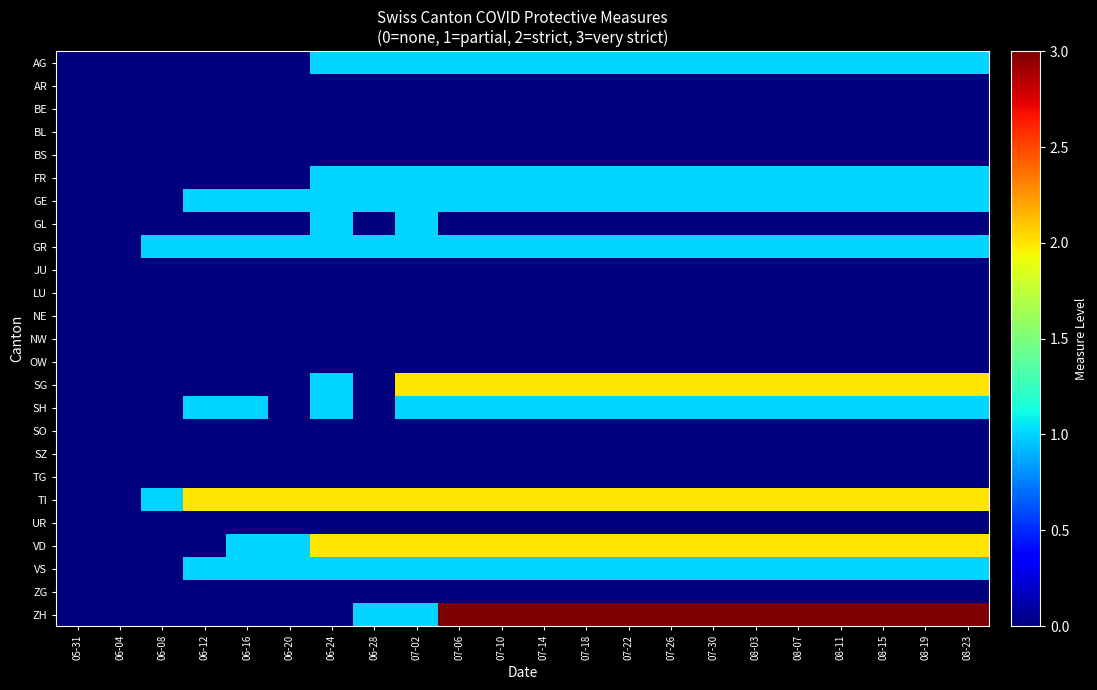

Reading left to right, transcribe all the data shown in this chart.

AG: 05-31=0	06-04=0	06-08=0	06-12=0	06-16=0	06-20=0	06-24=1	06-28=1	07-02=1	07-06=1	07-10=1	07-14=1	07-18=1	07-22=1	07-26=1	07-30=1	08-03=1	08-07=1	08-11=1	08-15=1	08-19=1	08-23=1
AR: 05-31=0	06-04=0	06-08=0	06-12=0	06-16=0	06-20=0	06-24=0	06-28=0	07-02=0	07-06=0	07-10=0	07-14=0	07-18=0	07-22=0	07-26=0	07-30=0	08-03=0	08-07=0	08-11=0	08-15=0	08-19=0	08-23=0
BE: 05-31=0	06-04=0	06-08=0	06-12=0	06-16=0	06-20=0	06-24=0	06-28=0	07-02=0	07-06=0	07-10=0	07-14=0	07-18=0	07-22=0	07-26=0	07-30=0	08-03=0	08-07=0	08-11=0	08-15=0	08-19=0	08-23=0
BL: 05-31=0	06-04=0	06-08=0	06-12=0	06-16=0	06-20=0	06-24=0	06-28=0	07-02=0	07-06=0	07-10=0	07-14=0	07-18=0	07-22=0	07-26=0	07-30=0	08-03=0	08-07=0	08-11=0	08-15=0	08-19=0	08-23=0
BS: 05-31=0	06-04=0	06-08=0	06-12=0	06-16=0	06-20=0	06-24=0	06-28=0	07-02=0	07-06=0	07-10=0	07-14=0	07-18=0	07-22=0	07-26=0	07-30=0	08-03=0	08-07=0	08-11=0	08-15=0	08-19=0	08-23=0
FR: 05-31=0	06-04=0	06-08=0	06-12=0	06-16=0	06-20=0	06-24=1	06-28=1	07-02=1	07-06=1	07-10=1	07-14=1	07-18=1	07-22=1	07-26=1	07-30=1	08-03=1	08-07=1	08-11=1	08-15=1	08-19=1	08-23=1
GE: 05-31=0	06-04=0	06-08=0	06-12=1	06-16=1	06-20=1	06-24=1	06-28=1	07-02=1	07-06=1	07-10=1	07-14=1	07-18=1	07-22=1	07-26=1	07-30=1	08-03=1	08-07=1	08-11=1	08-15=1	08-19=1	08-23=1
GL: 05-31=0	06-04=0	06-08=0	06-12=0	06-16=0	06-20=0	06-24=1	06-28=0	07-02=1	07-06=0	07-10=0	07-14=0	07-18=0	07-22=0	07-26=0	07-30=0	08-03=0	08-07=0	08-11=0	08-15=0	08-19=0	08-23=0
GR: 05-31=0	06-04=0	06-08=1	06-12=1	06-16=1	06-20=1	06-24=1	06-28=1	07-02=1	07-06=1	07-10=1	07-14=1	07-18=1	07-22=1	07-26=1	07-30=1	08-03=1	08-07=1	08-11=1	08-15=1	08-19=1	08-23=1
JU: 05-31=0	06-04=0	06-08=0	06-12=0	06-16=0	06-20=0	06-24=0	06-28=0	07-02=0	07-06=0	07-10=0	07-14=0	07-18=0	07-22=0	07-26=0	07-30=0	08-03=0	08-07=0	08-11=0	08-15=0	08-19=0	08-23=0
LU: 05-31=0	06-04=0	06-08=0	06-12=0	06-16=0	06-20=0	06-24=0	06-28=0	07-02=0	07-06=0	07-10=0	07-14=0	07-18=0	07-22=0	07-26=0	07-30=0	08-03=0	08-07=0	08-11=0	08-15=0	08-19=0	08-23=0
NE: 05-31=0	06-04=0	06-08=0	06-12=0	06-16=0	06-20=0	06-24=0	06-28=0	07-02=0	07-06=0	07-10=0	07-14=0	07-18=0	07-22=0	07-26=0	07-30=0	08-03=0	08-07=0	08-11=0	08-15=0	08-19=0	08-23=0
NW: 05-31=0	06-04=0	06-08=0	06-12=0	06-16=0	06-20=0	06-24=0	06-28=0	07-02=0	07-06=0	07-10=0	07-14=0	07-18=0	07-22=0	07-26=0	07-30=0	08-03=0	08-07=0	08-11=0	08-15=0	08-19=0	08-23=0
OW: 05-31=0	06-04=0	06-08=0	06-12=0	06-16=0	06-20=0	06-24=0	06-28=0	07-02=0	07-06=0	07-10=0	07-14=0	07-18=0	07-22=0	07-26=0	07-30=0	08-03=0	08-07=0	08-11=0	08-15=0	08-19=0	08-23=0
SG: 05-31=0	06-04=0	06-08=0	06-12=0	06-16=0	06-20=0	06-24=1	06-28=0	07-02=2	07-06=2	07-10=2	07-14=2	07-18=2	07-22=2	07-26=2	07-30=2	08-03=2	08-07=2	08-11=2	08-15=2	08-19=2	08-23=2
SH: 05-31=0	06-04=0	06-08=0	06-12=1	06-16=1	06-20=0	06-24=1	06-28=0	07-02=1	07-06=1	07-10=1	07-14=1	07-18=1	07-22=1	07-26=1	07-30=1	08-03=1	08-07=1	08-11=1	08-15=1	08-19=1	08-23=1
SO: 05-31=0	06-04=0	06-08=0	06-12=0	06-16=0	06-20=0	06-24=0	06-28=0	07-02=0	07-06=0	07-10=0	07-14=0	07-18=0	07-22=0	07-26=0	07-30=0	08-03=0	08-07=0	08-11=0	08-15=0	08-19=0	08-23=0
SZ: 05-31=0	06-04=0	06-08=0	06-12=0	06-16=0	06-20=0	06-24=0	06-28=0	07-02=0	07-06=0	07-10=0	07-14=0	07-18=0	07-22=0	07-26=0	07-30=0	08-03=0	08-07=0	08-11=0	08-15=0	08-19=0	08-23=0
TG: 05-31=0	06-04=0	06-08=0	06-12=0	06-16=0	06-20=0	06-24=0	06-28=0	07-02=0	07-06=0	07-10=0	07-14=0	07-18=0	07-22=0	07-26=0	07-30=0	08-03=0	08-07=0	08-11=0	08-15=0	08-19=0	08-23=0
TI: 05-31=0	06-04=0	06-08=1	06-12=2	06-16=2	06-20=2	06-24=2	06-28=2	07-02=2	07-06=2	07-10=2	07-14=2	07-18=2	07-22=2	07-26=2	07-30=2	08-03=2	08-07=2	08-11=2	08-15=2	08-19=2	08-23=2
UR: 05-31=0	06-04=0	06-08=0	06-12=0	06-16=0	06-20=0	06-24=0	06-28=0	07-02=0	07-06=0	07-10=0	07-14=0	07-18=0	07-22=0	07-26=0	07-30=0	08-03=0	08-07=0	08-11=0	08-15=0	08-19=0	08-23=0
VD: 05-31=0	06-04=0	06-08=0	06-12=0	06-16=1	06-20=1	06-24=2	06-28=2	07-02=2	07-06=2	07-10=2	07-14=2	07-18=2	07-22=2	07-26=2	07-30=2	08-03=2	08-07=2	08-11=2	08-15=2	08-19=2	08-23=2
VS: 05-31=0	06-04=0	06-08=0	06-12=1	06-16=1	06-20=1	06-24=1	06-28=1	07-02=1	07-06=1	07-10=1	07-14=1	07-18=1	07-22=1	07-26=1	07-30=1	08-03=1	08-07=1	08-11=1	08-15=1	08-19=1	08-23=1
ZG: 05-31=0	06-04=0	06-08=0	06-12=0	06-16=0	06-20=0	06-24=0	06-28=0	07-02=0	07-06=0	07-10=0	07-14=0	07-18=0	07-22=0	07-26=0	07-30=0	08-03=0	08-07=0	08-11=0	08-15=0	08-19=0	08-23=0
ZH: 05-31=0	06-04=0	06-08=0	06-12=0	06-16=0	06-20=0	06-24=0	06-28=1	07-02=1	07-06=3	07-10=3	07-14=3	07-18=3	07-22=3	07-26=3	07-30=3	08-03=3	08-07=3	08-11=3	08-15=3	08-19=3	08-23=3